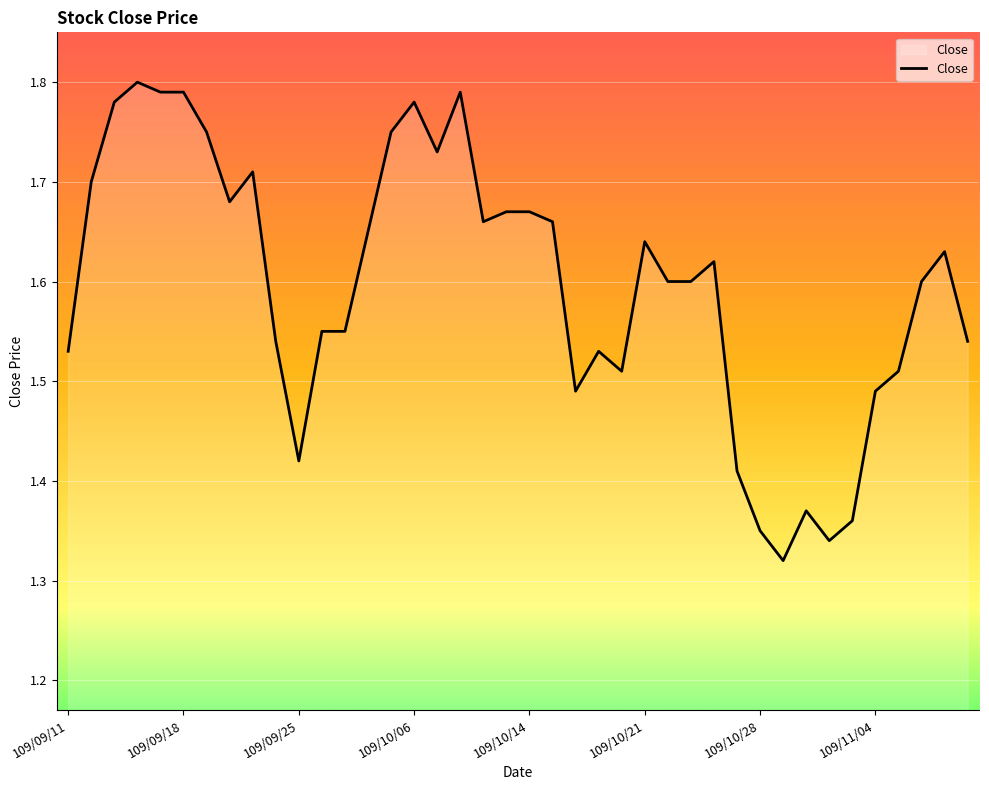

What is the difference between the maximum and minimum values?

0.5